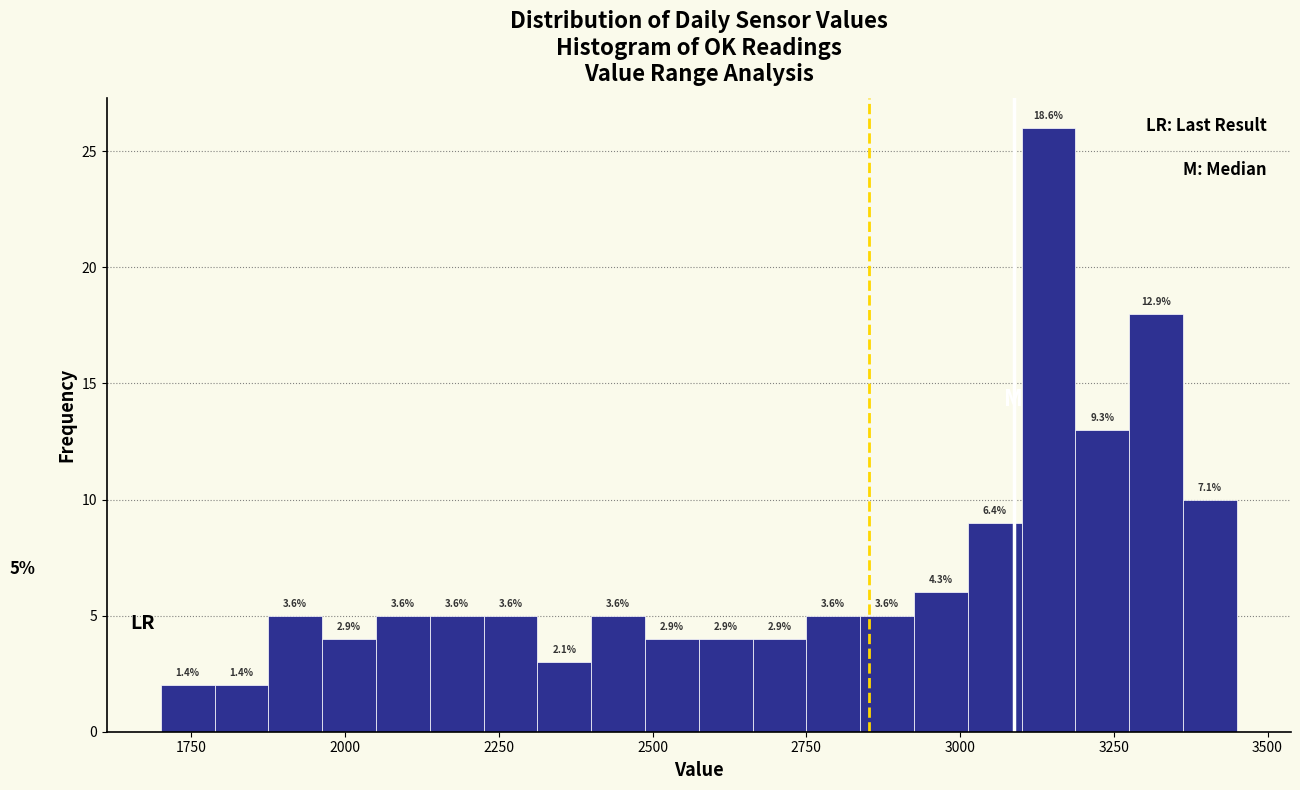

Around what value on the x-axis is the tallest bar? Give the approximate position of its centre, as read against the axis.

3150